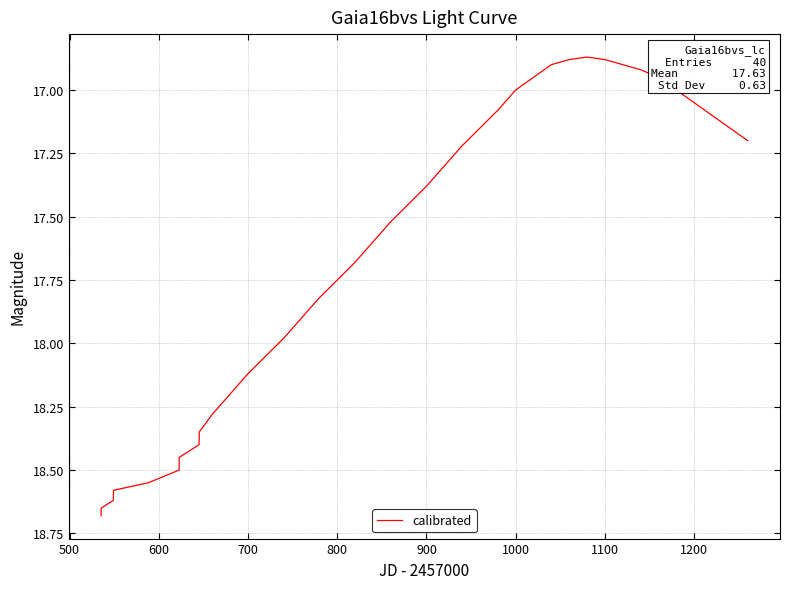

What is the difference between the maximum and minimum values?

1.8